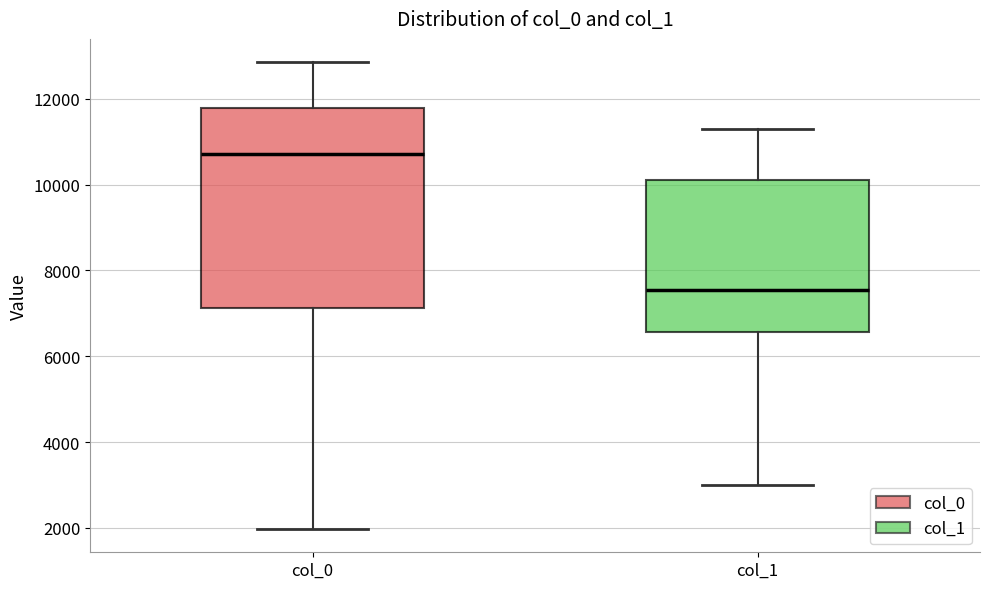

Reading left to right, transcribe this box plot: for each box, give where its median line is, the range the box spans, and where its two whiskers end, as read against the y-axis. The values are not printed on the chart, so give them approximately, as read against the axis.

col_0: median 10800, box 7200 to 11800, whiskers 2000 to 12800
col_1: median 7600, box 6600 to 10200, whiskers 3000 to 11400